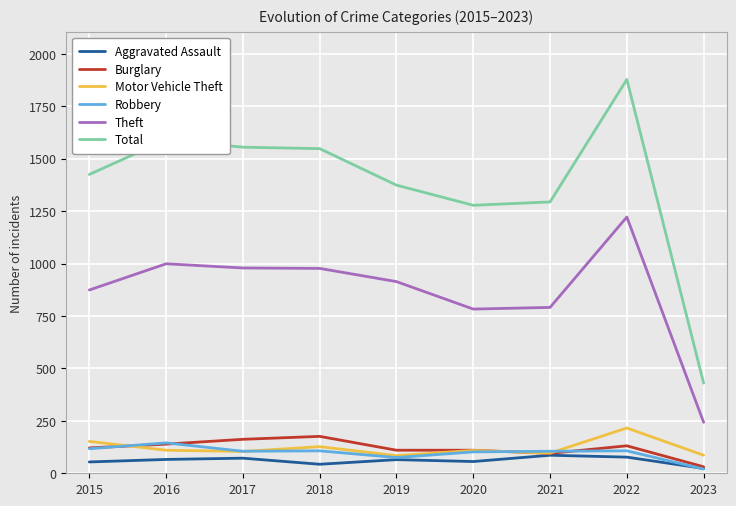

Does the chart display data point markers on the line(s)?

No